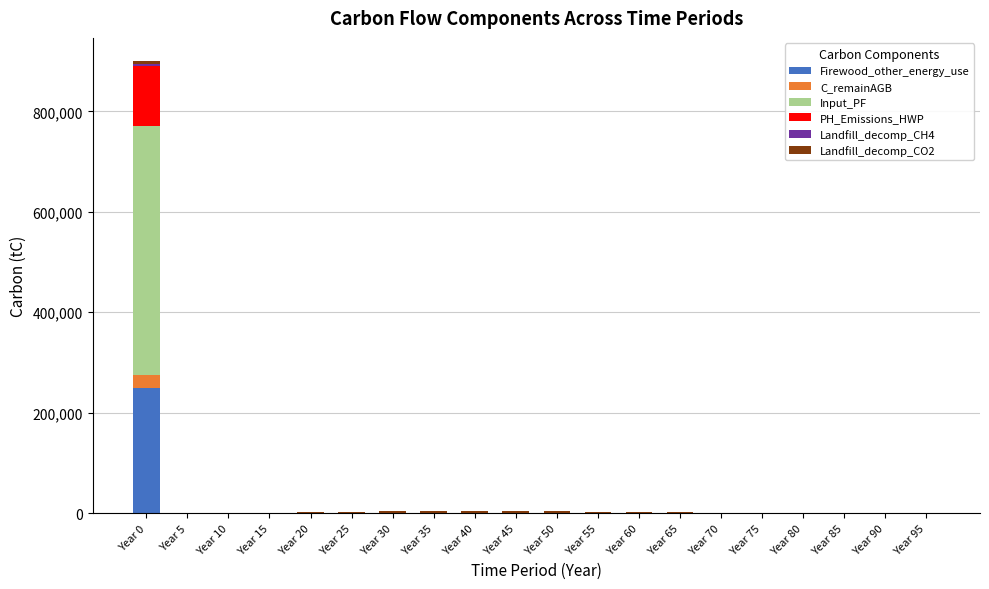

Which category has the highest value in the Firewood_other_energy_use series?

Year 0